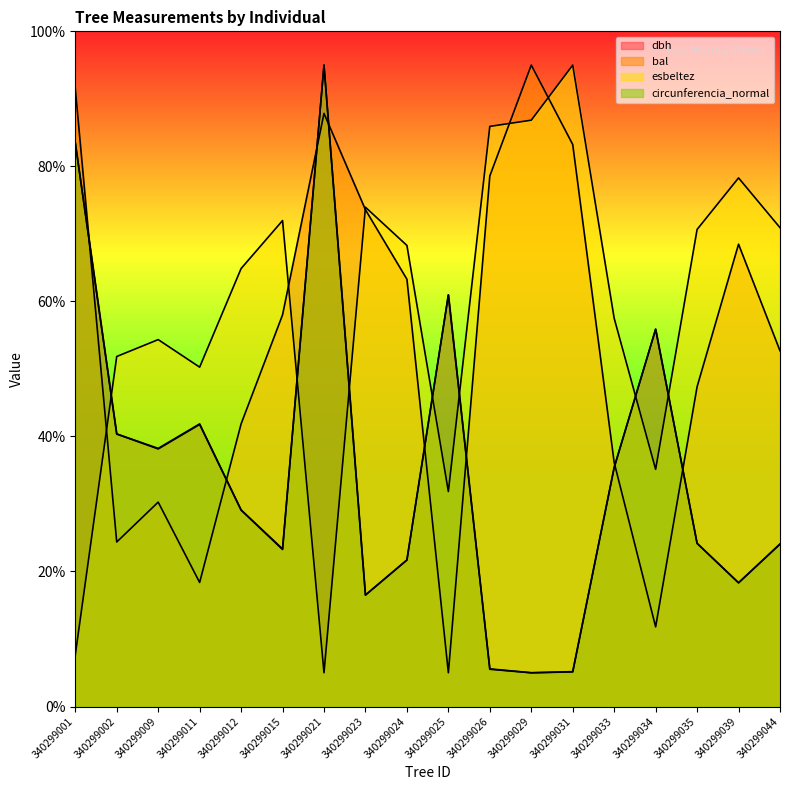

True or false: dbh and bal cross at least once.

True